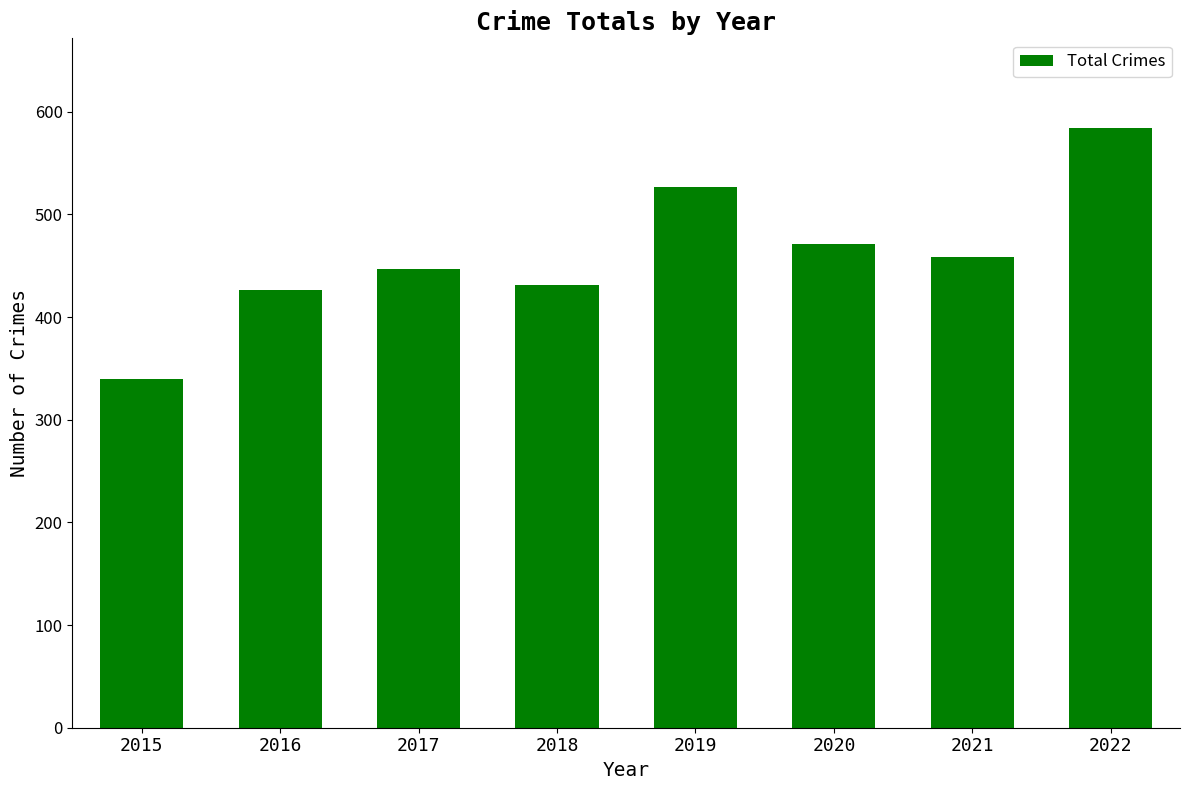

Is it true that the value at 2016 is 426?

True